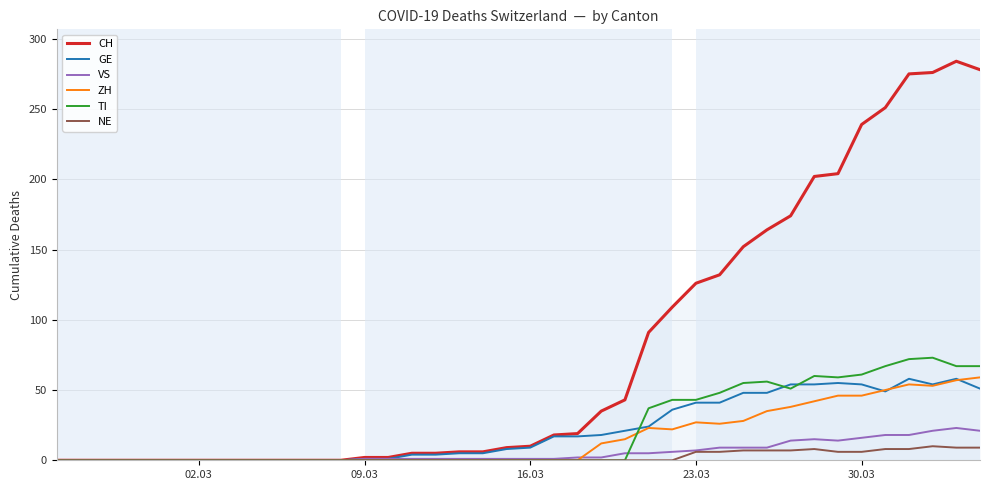

Which series has the widest spread of values?

CH